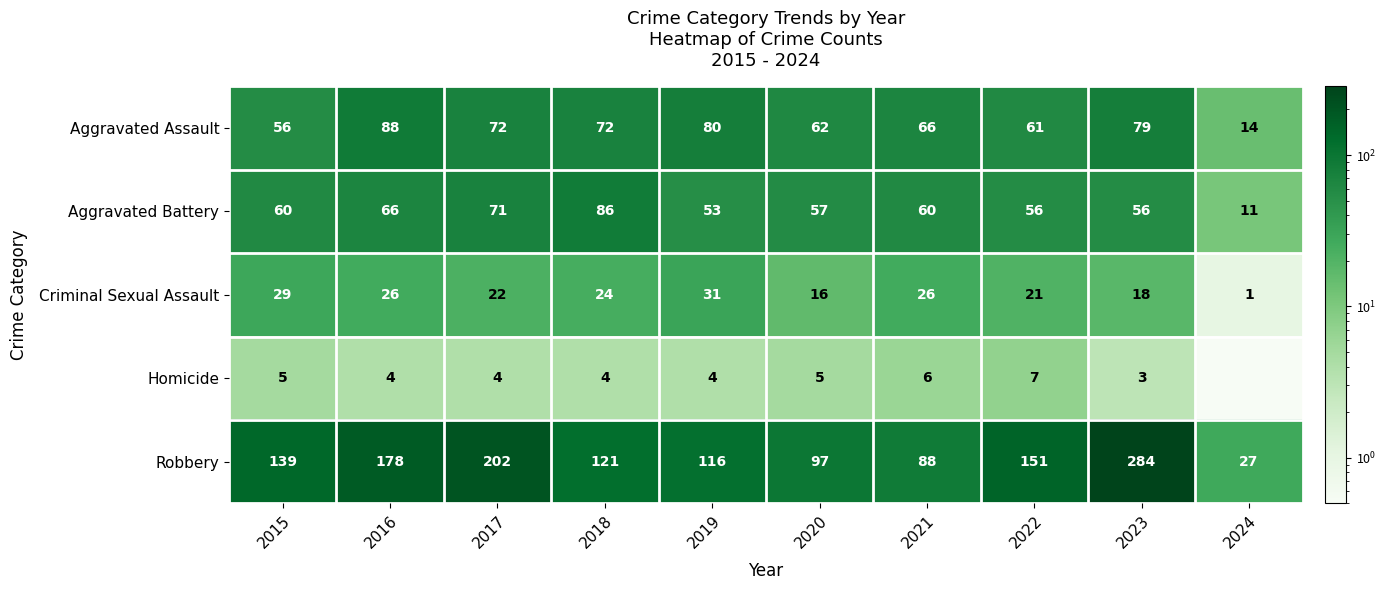

What is the total value across all series at 2021?

246.0